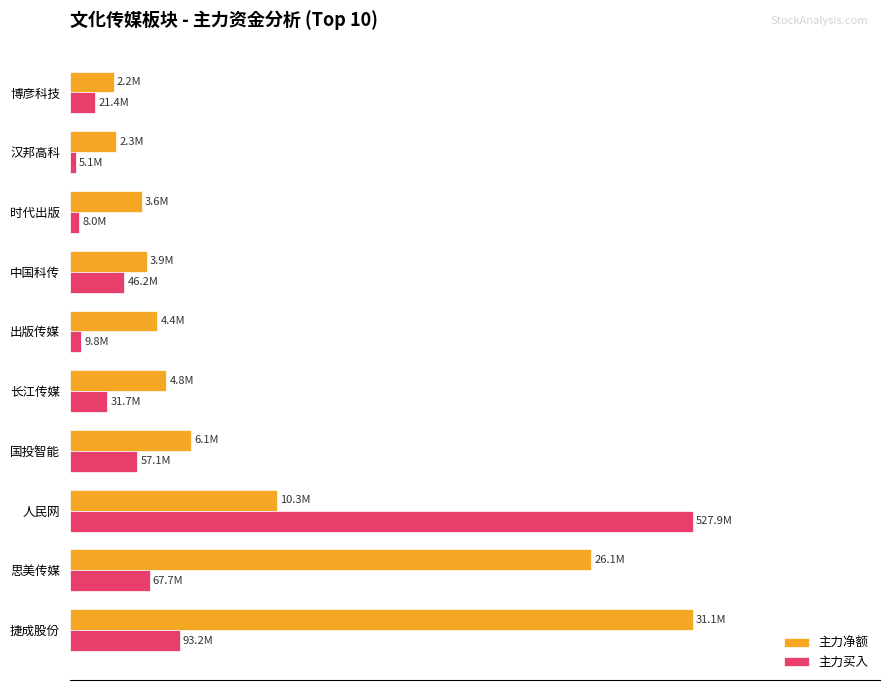

List the series in order of their overall mean, lowest first.

主力买入, 主力净额